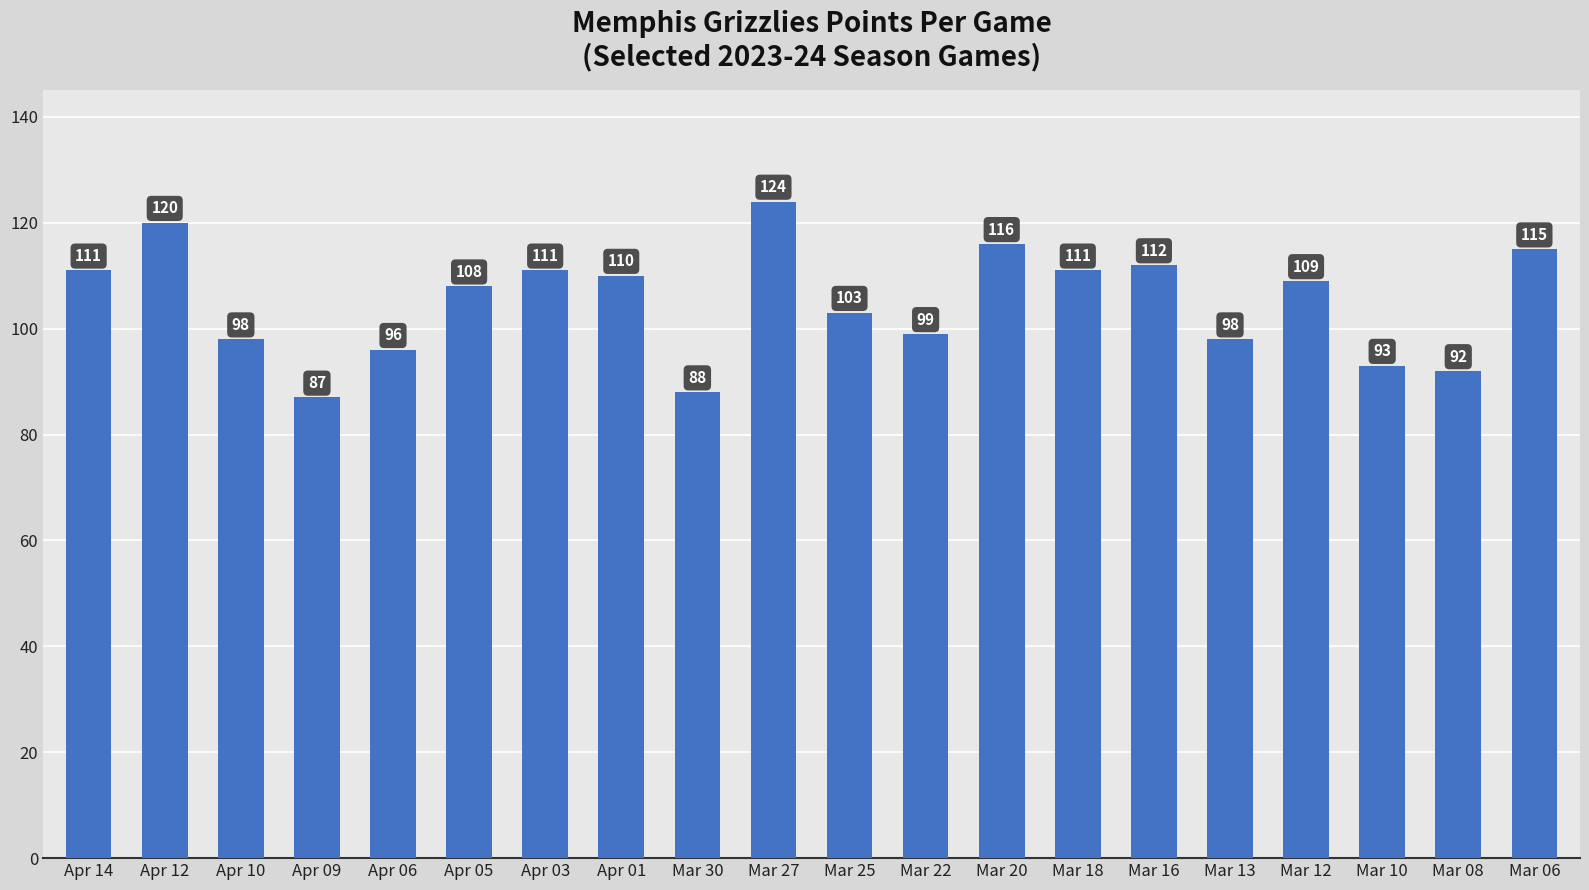

True or false: the data shows 169 at Apr 06.

False